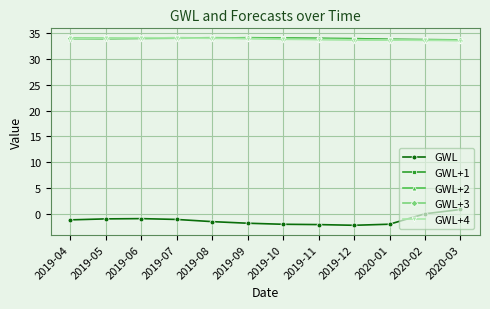

In GWL+3, how many points are higher than both neighbors (excluding endpoints)?

1